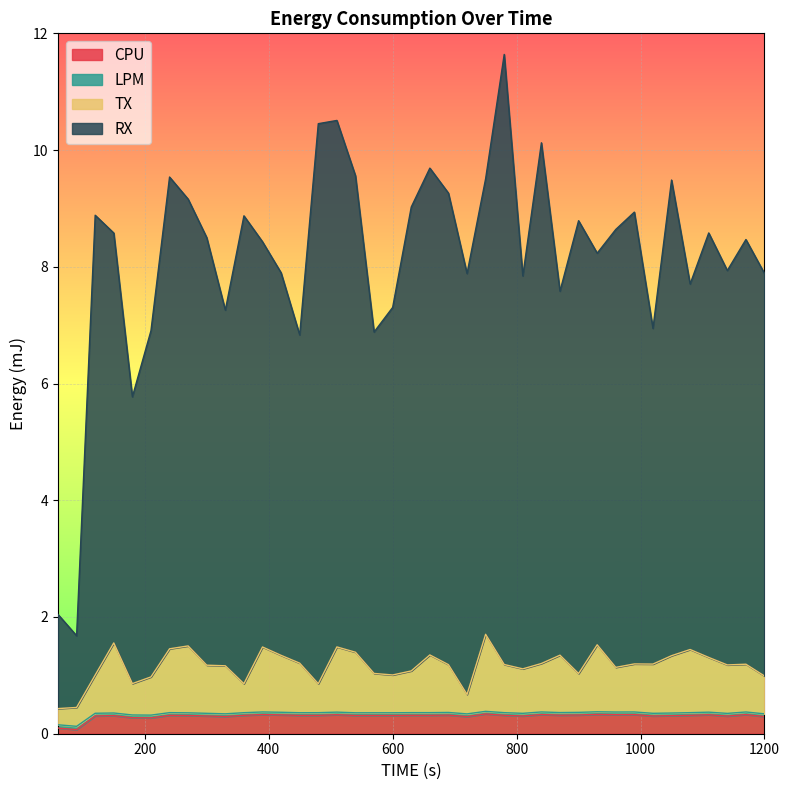

List the labels in order of CPU value, smallest first.

90, 60, 210, 180, 720, 1200, 330, 1140, 810, 300, 1020, 120, 1050, 150, 270, 540, 600, 570, 450, 360, 480, 1080, 780, 240, 630, 660, 870, 690, 900, 420, 1110, 510, 960, 1170, 990, 390, 840, 930, 750